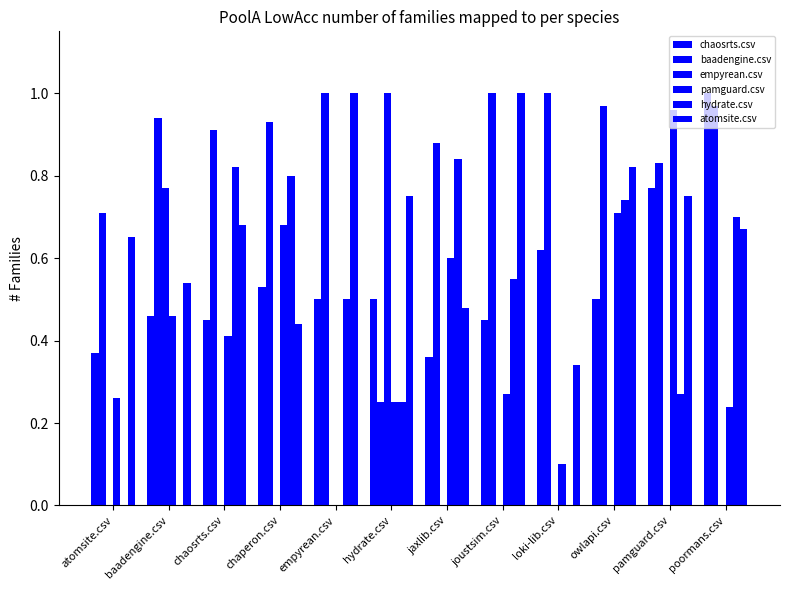

What is the minimum value for chaosrts.csv?

0.4